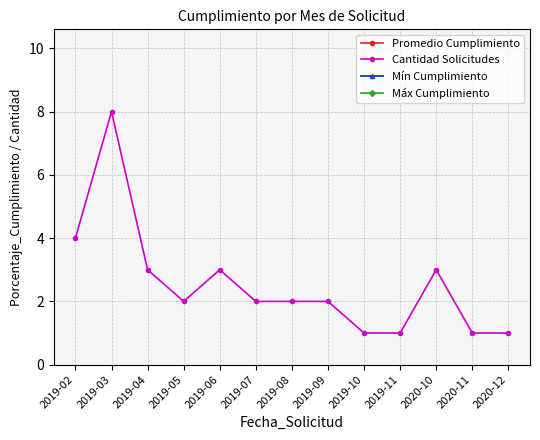

How many categories are shown in the chart?

13